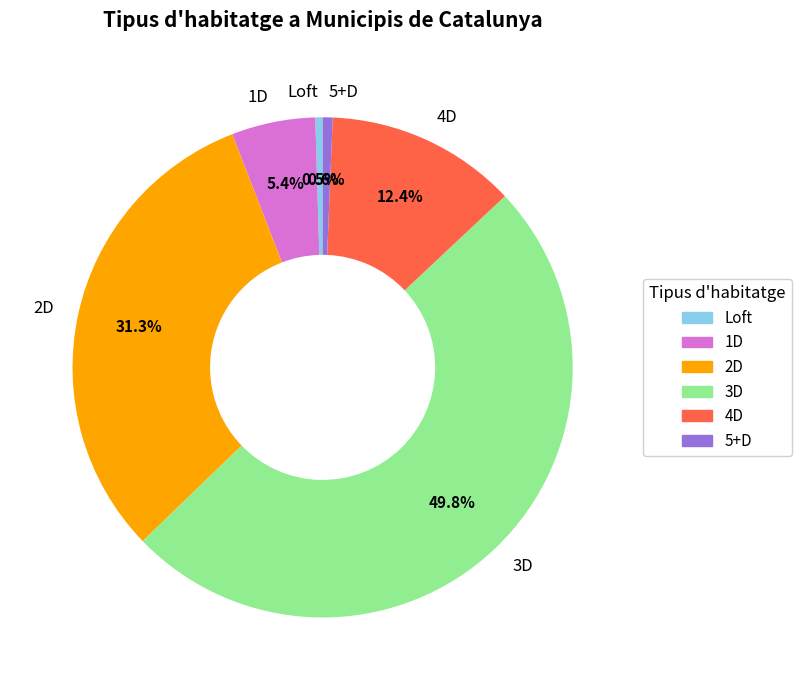

Does 2D account for over 50% of the chart?

No